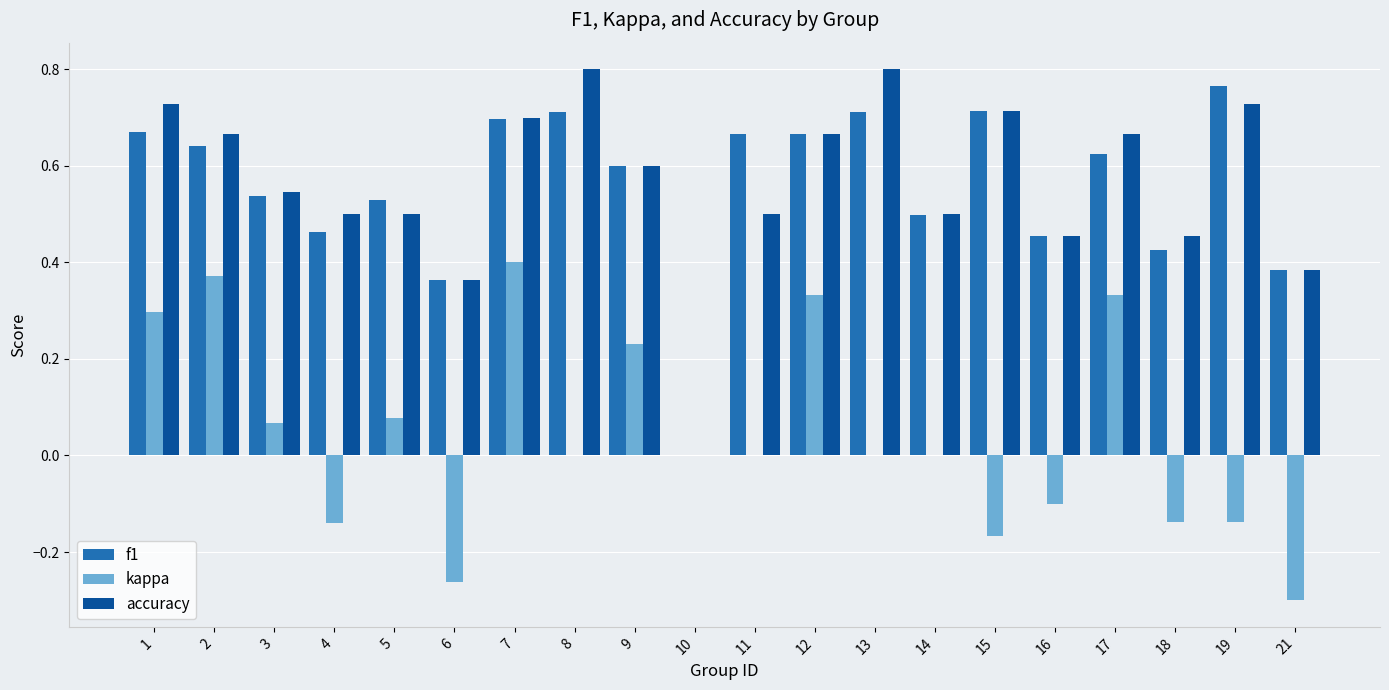

Between 9 and 19, which series saw the biggest shift?

kappa